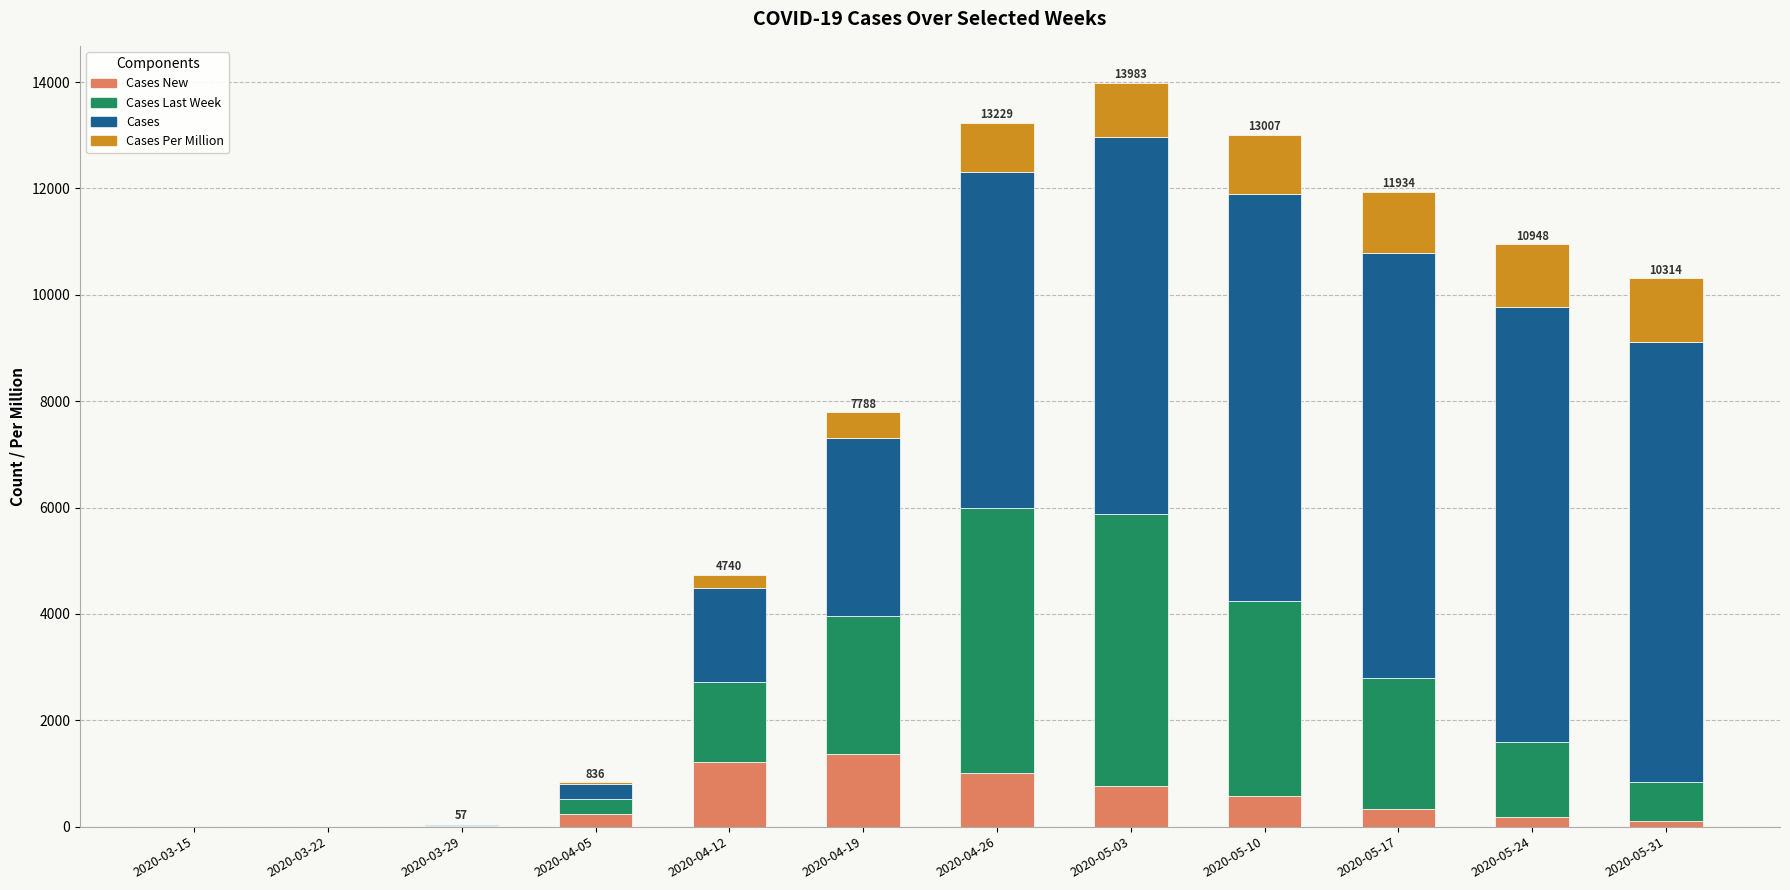

What is the total value across all series at 2020-04-26?

13229.2